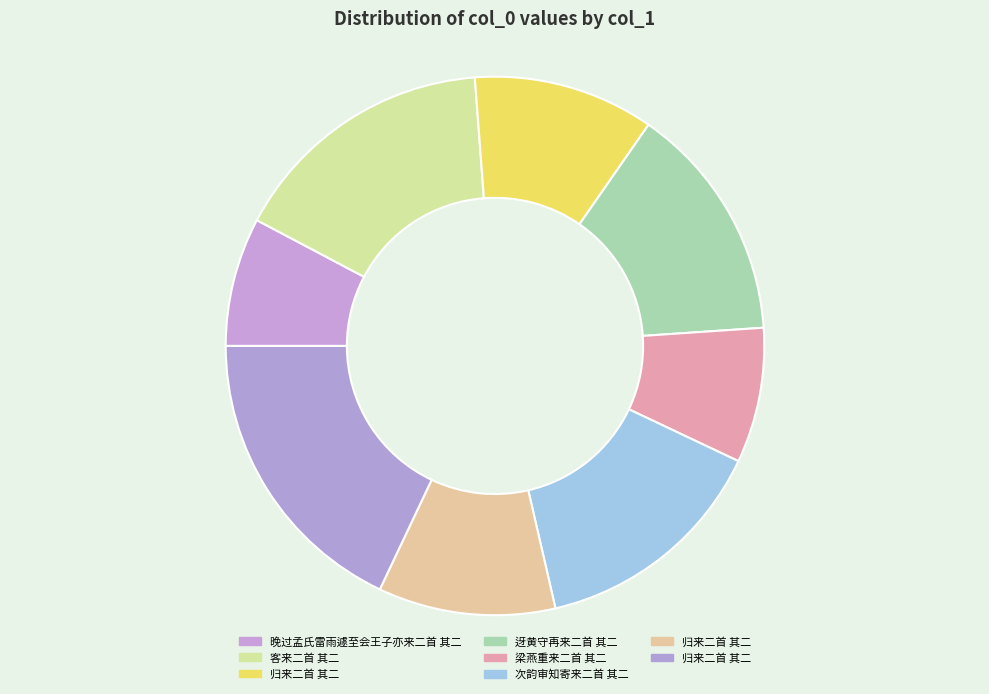

How many segments does this pie chart have?

8